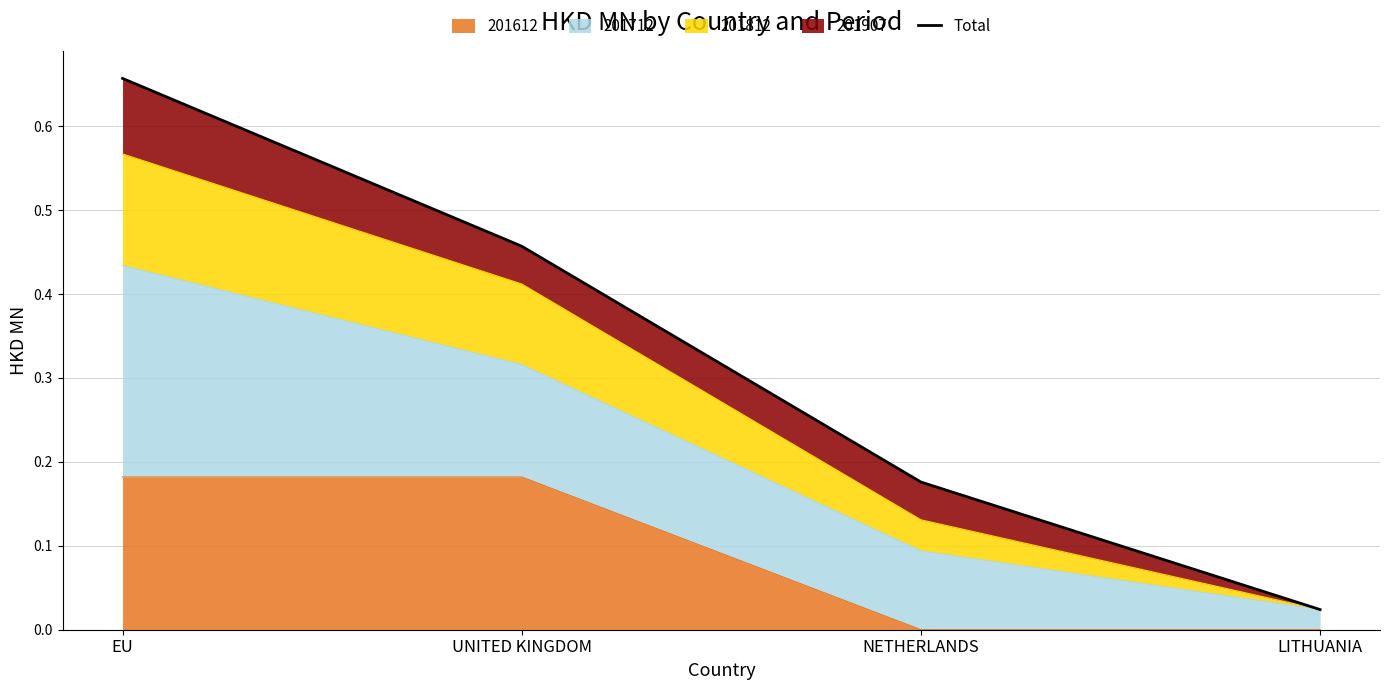

What is the average value?

0.3